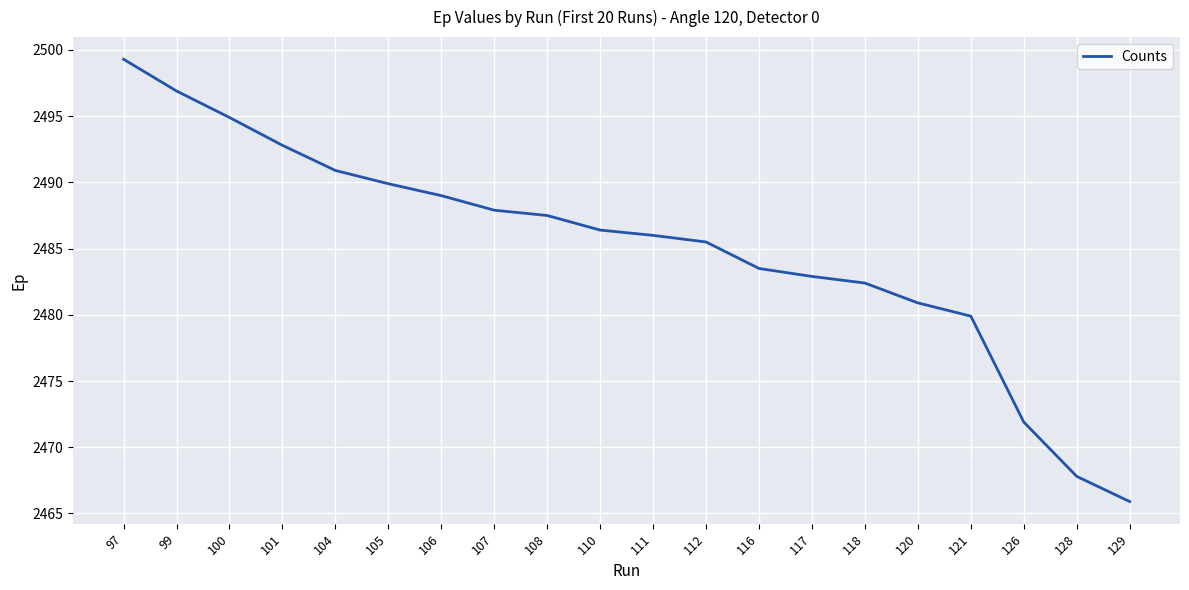

The chart shows a value of 2490.9 at 104. True or false?

True